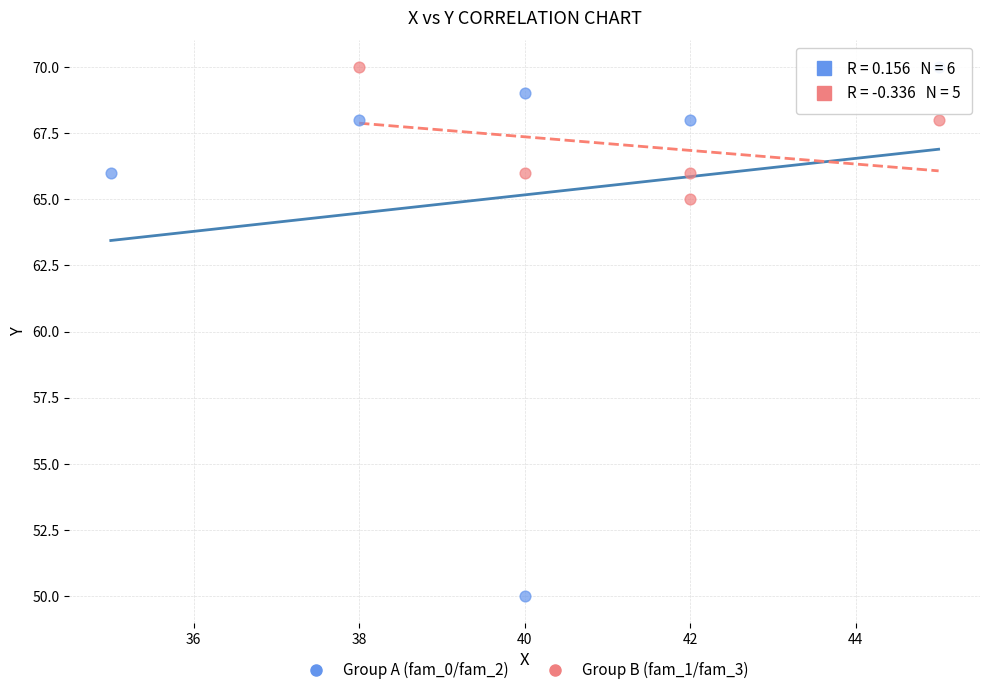

Which series has the widest spread of Y values?

Group A (fam_0/fam_2)